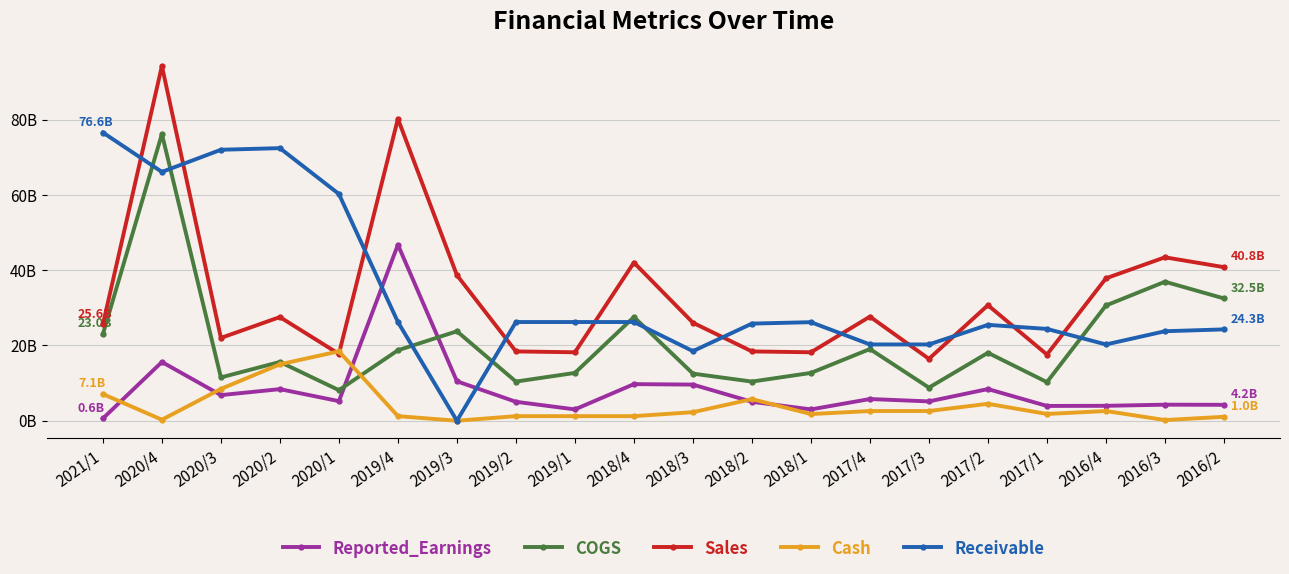

What is the spread (max minus min) of values at 2016/4?

35259525844